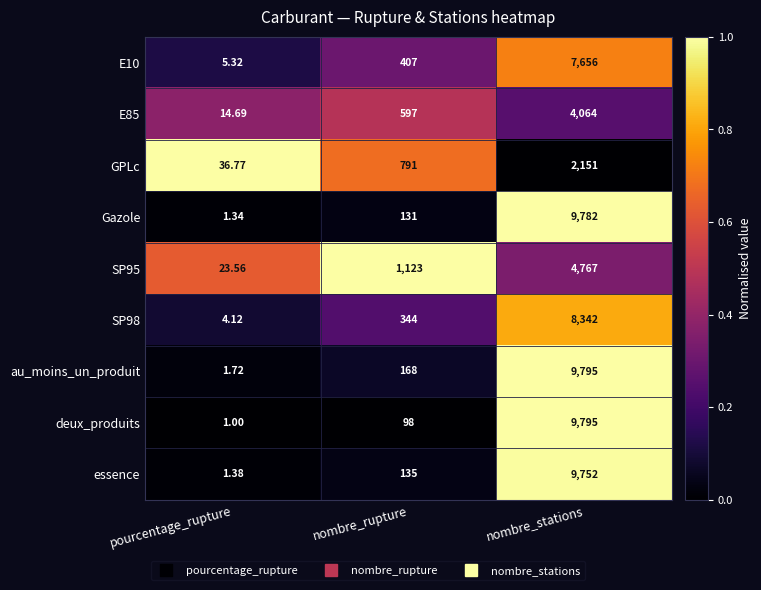

List the labels in order of deux_produits value, smallest first.

pourcentage_rupture, nombre_rupture, nombre_stations